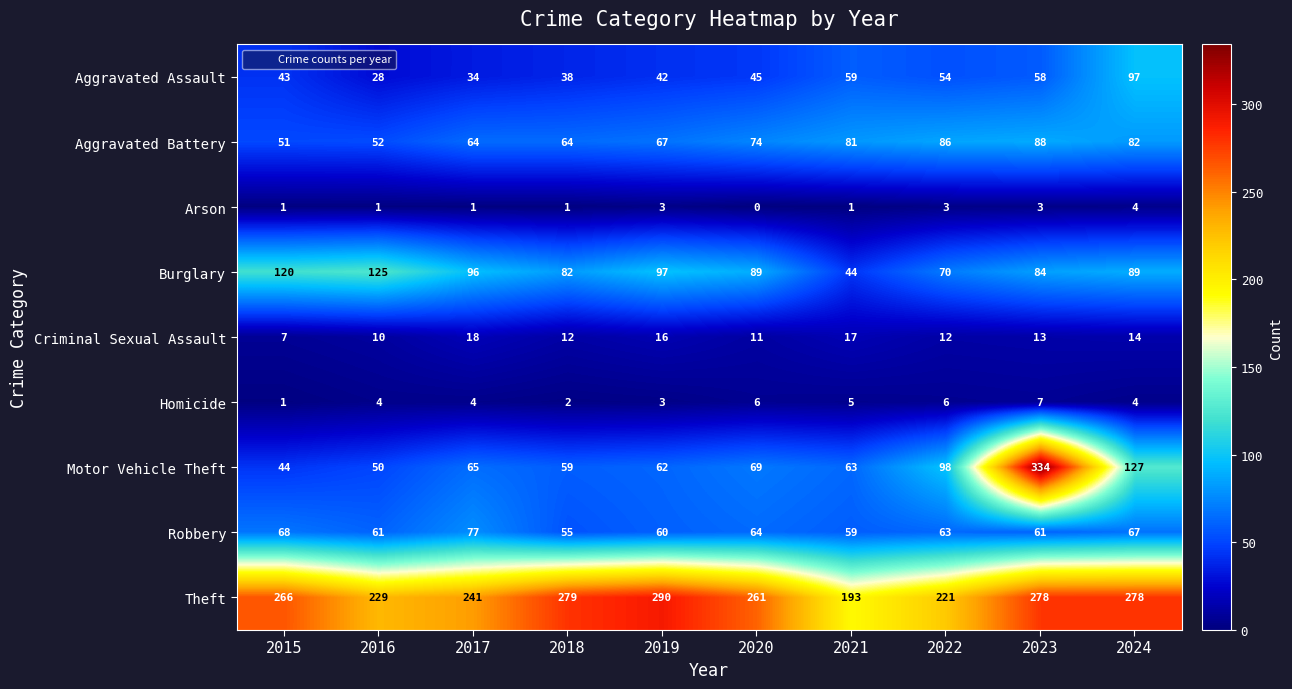

At which label does Aggravated Assault reach its peak?

2024